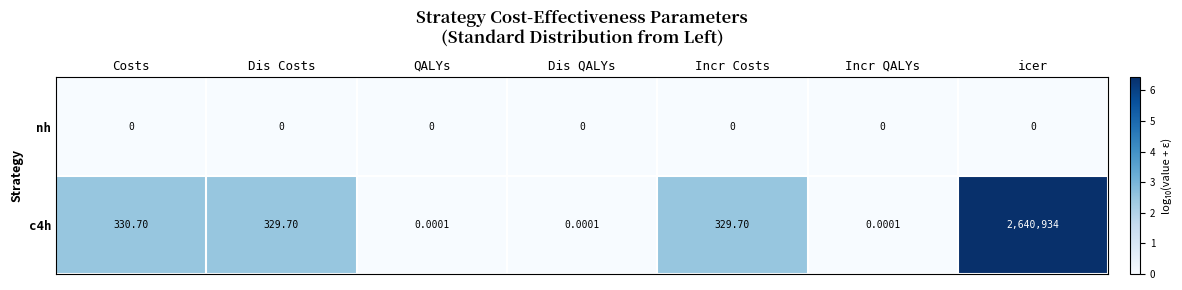

At which label is c4h closest to 1320467?

Costs